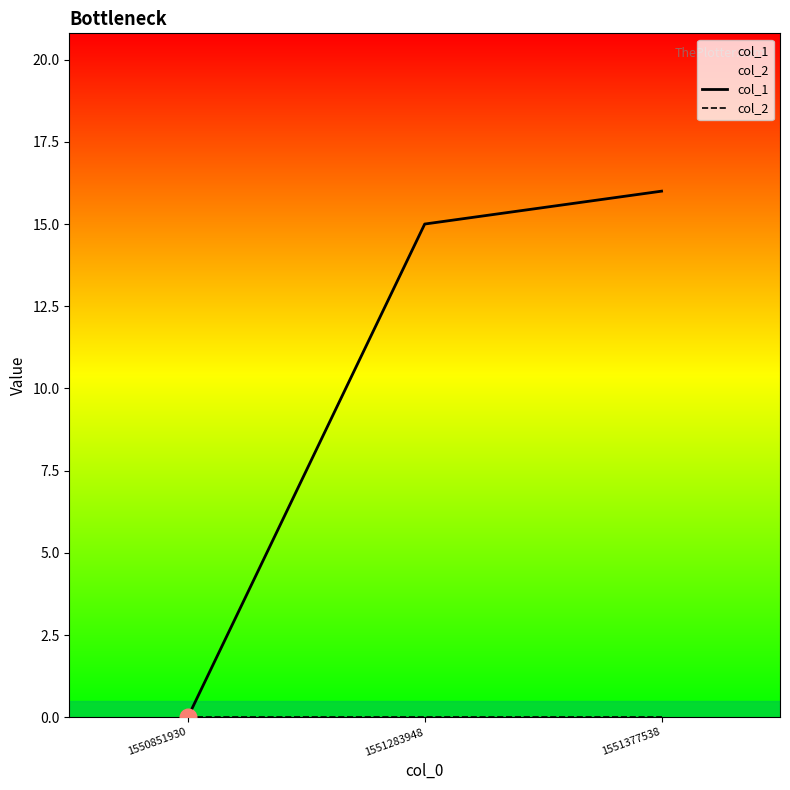

Which series has the widest spread of values?

col_1